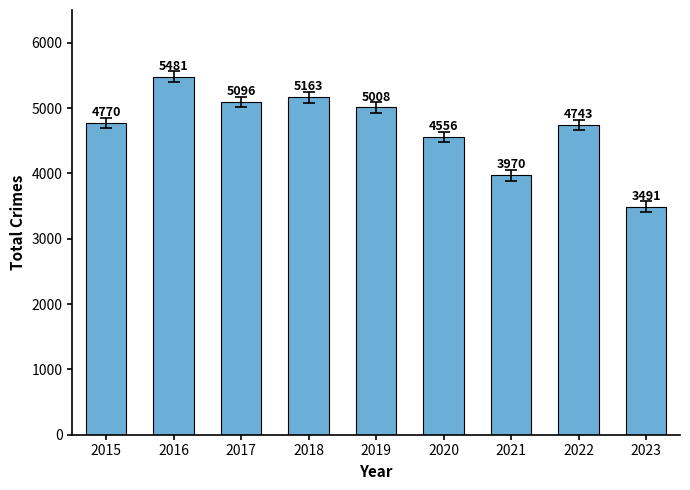

Which category has the highest value across all series?

2016